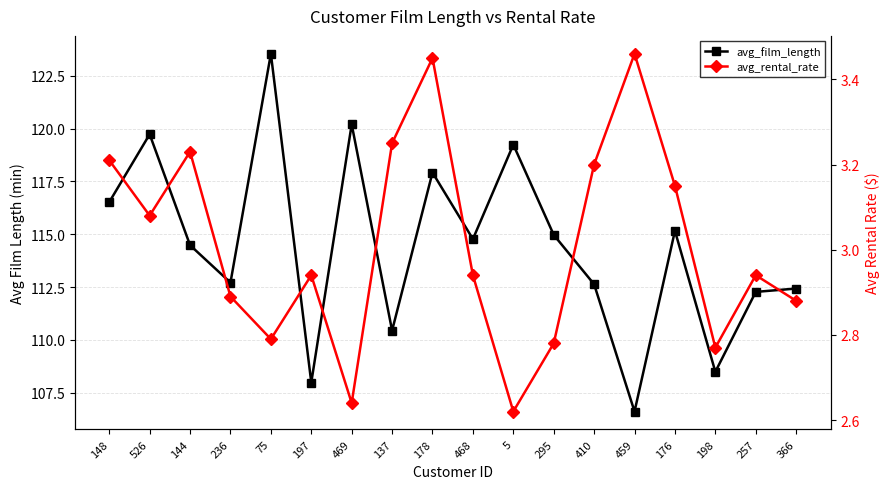

The value of avg_rental_rate at 176 is 4.6. True or false?

False